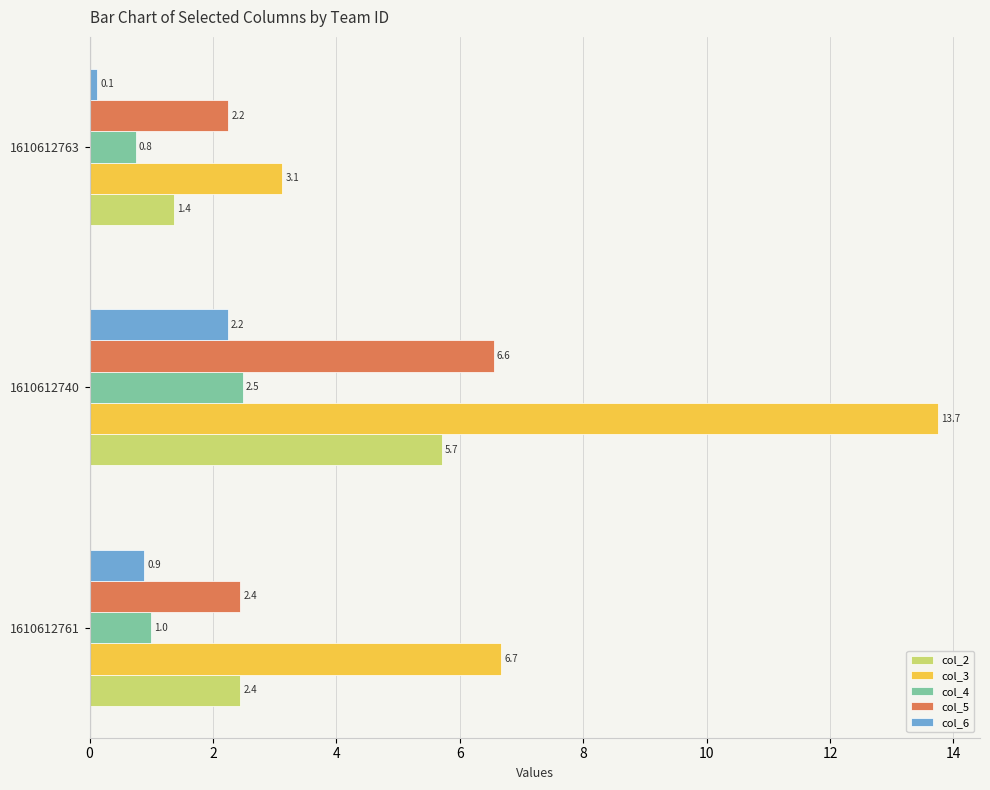

What is the sum of all col_2 values?

9.5